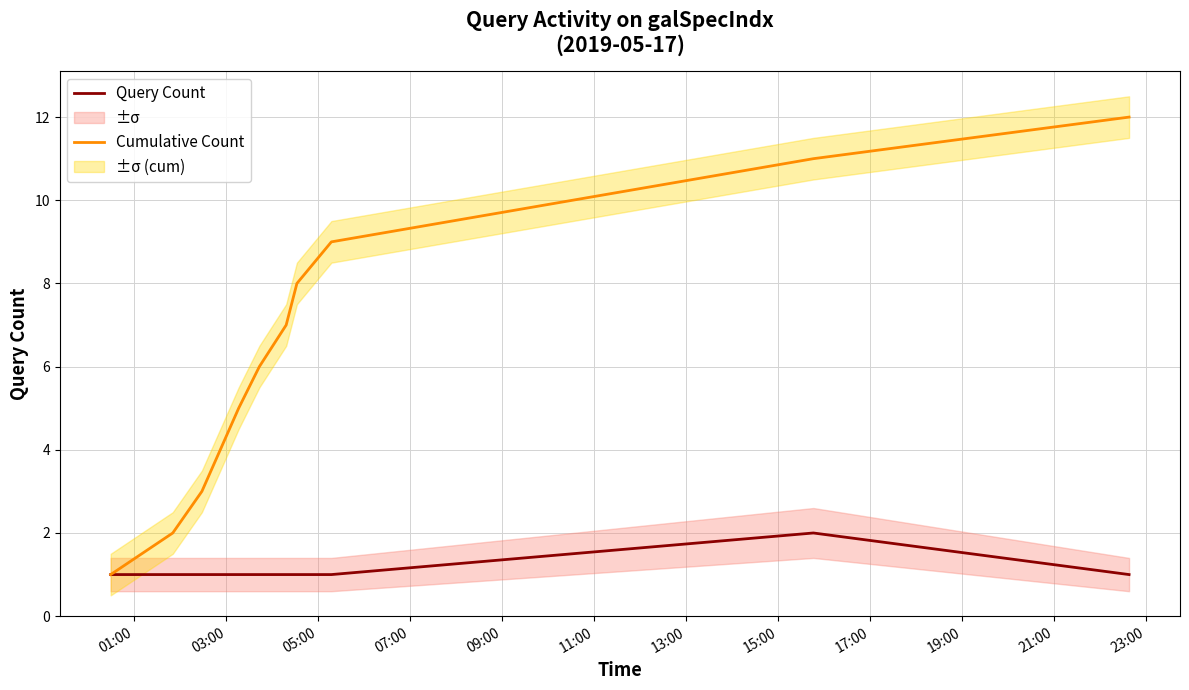

How many values in the Query Count series exceed 1?

1